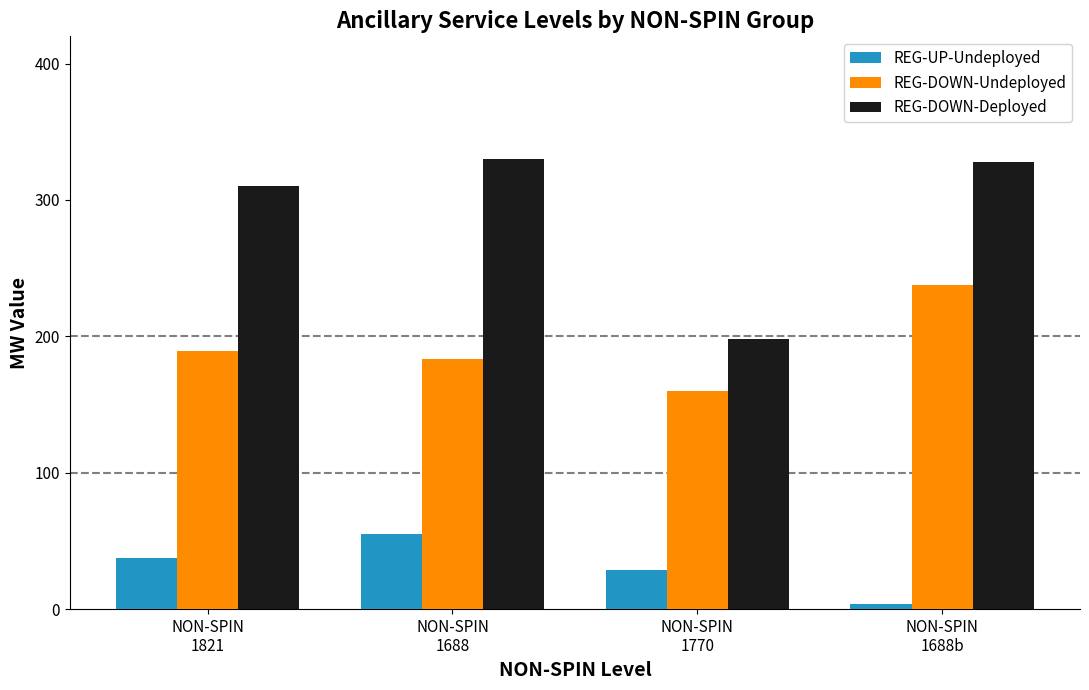

What is the value of the REG-UP-Undeployed bar at the 2nd from the left?

55.4